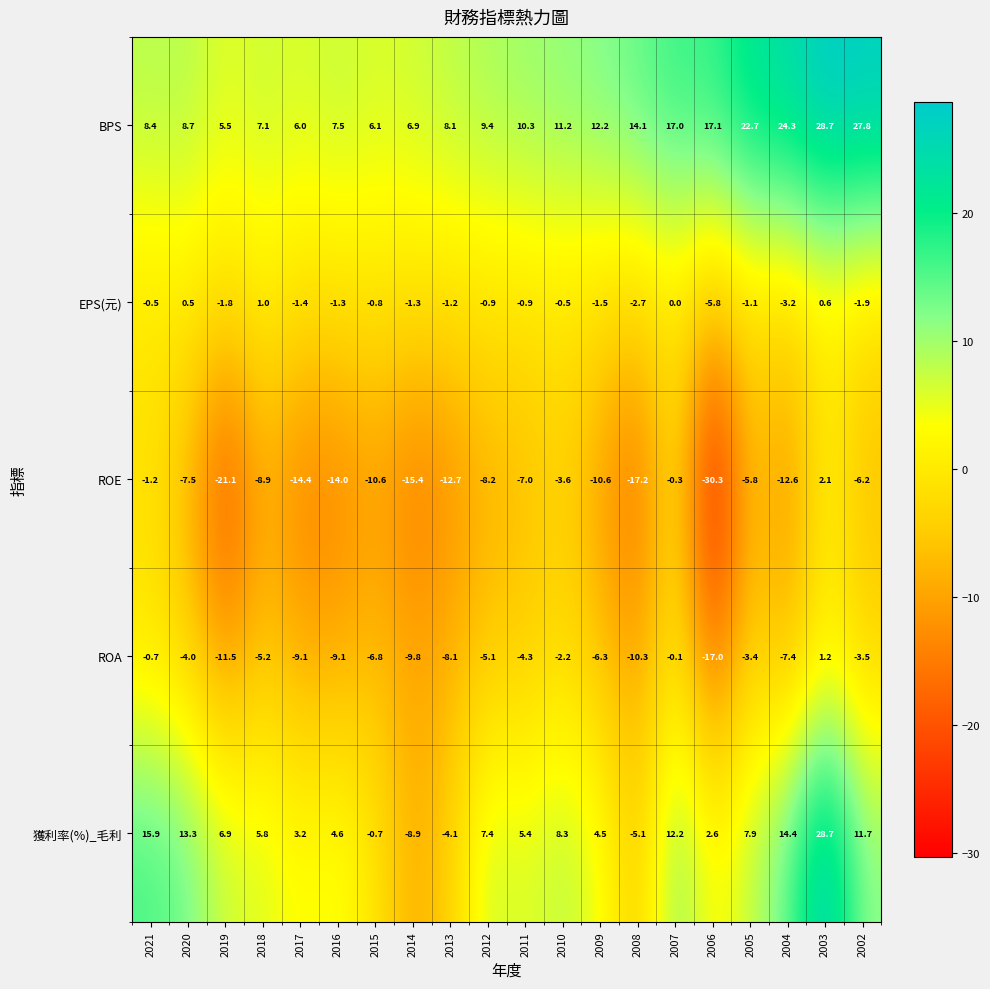

The value of 獲利率(%)_毛利 at 2013 is -4.1. True or false?

True